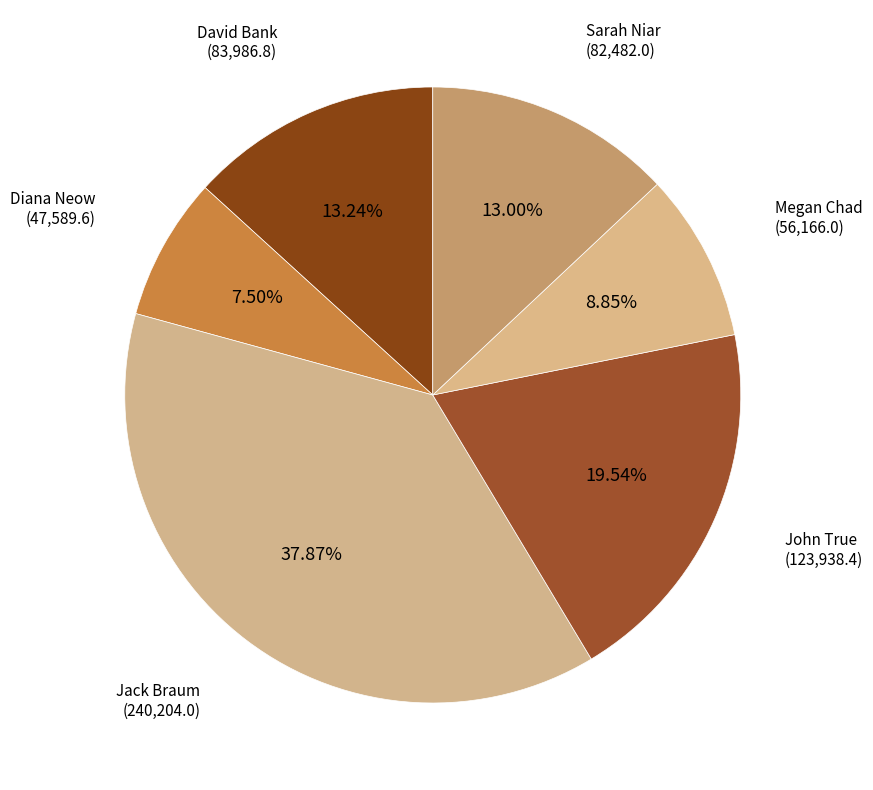

How many segments does this pie chart have?

6